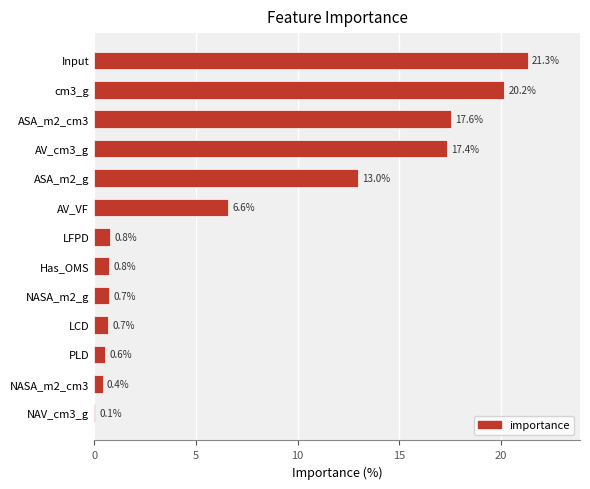

Reading bottom to top, what are all the values shown in this chart?

NAV_cm3_g=0.1	NASA_m2_cm3=0.4	PLD=0.6	LCD=0.7	NASA_m2_g=0.7	Has_OMS=0.8	LFPD=0.8	AV_VF=6.6	ASA_m2_g=13.0	AV_cm3_g=17.4	ASA_m2_cm3=17.6	cm3_g=20.2	Input=21.3